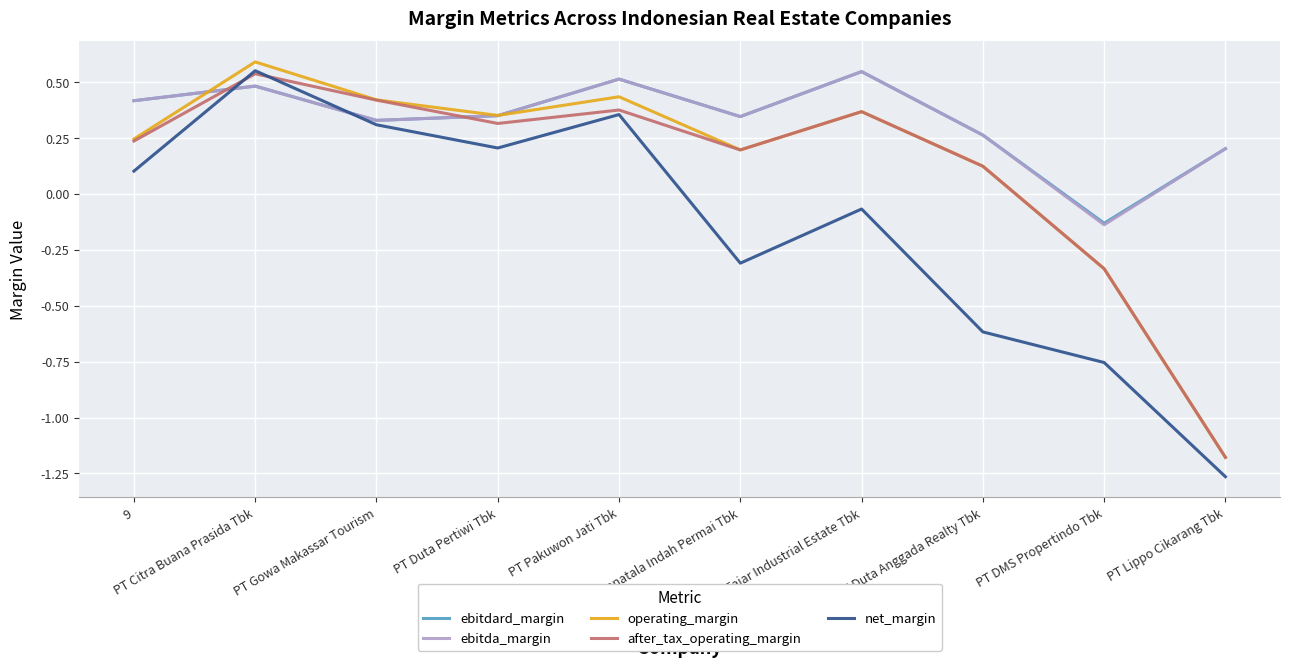

Is the value of after_tax_operating_margin at PT Bekasi Fajar Industrial Estate Tbk greater than the value of ebitda_margin at PT Duta Anggada Realty Tbk?

Yes